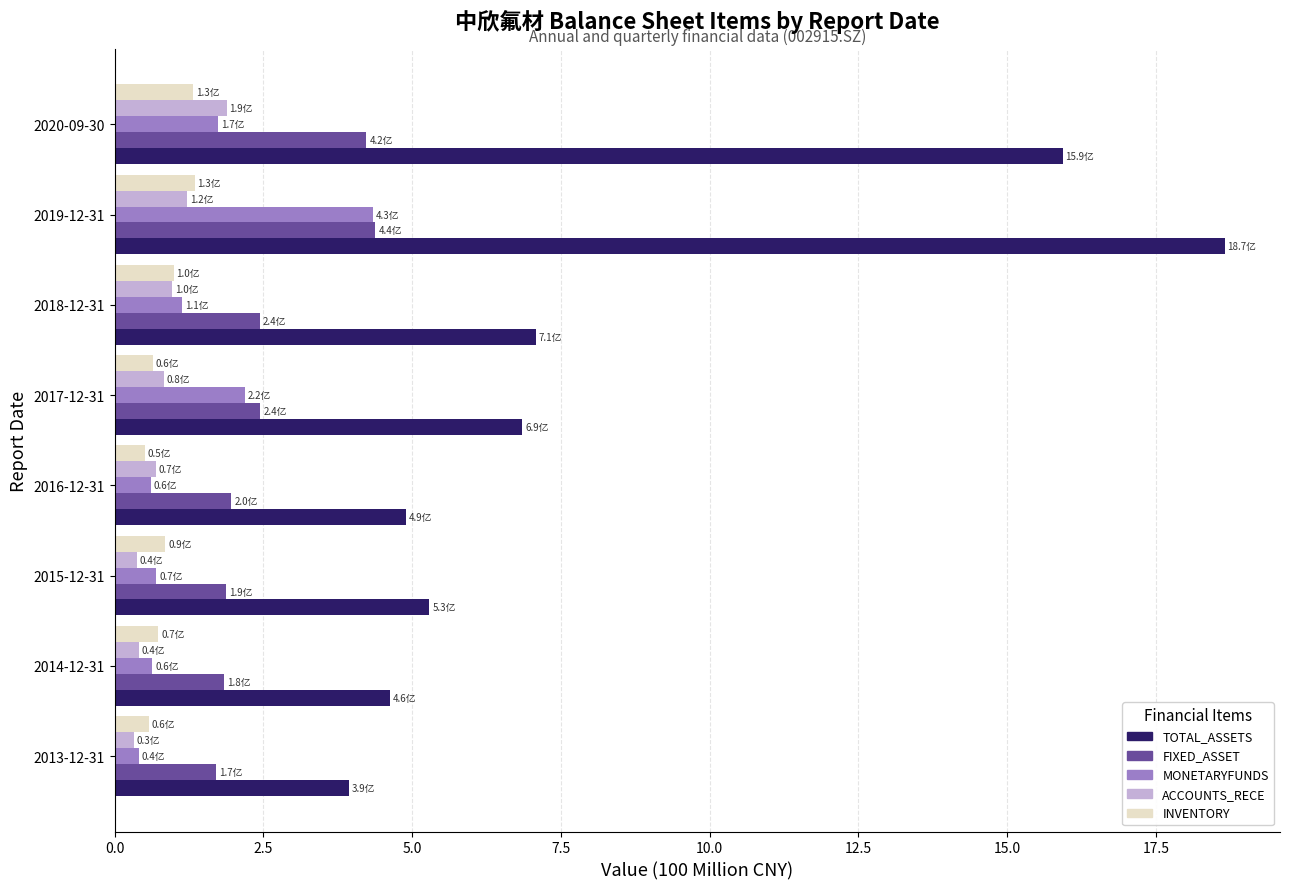

What is the minimum value for INVENTORY?

0.5